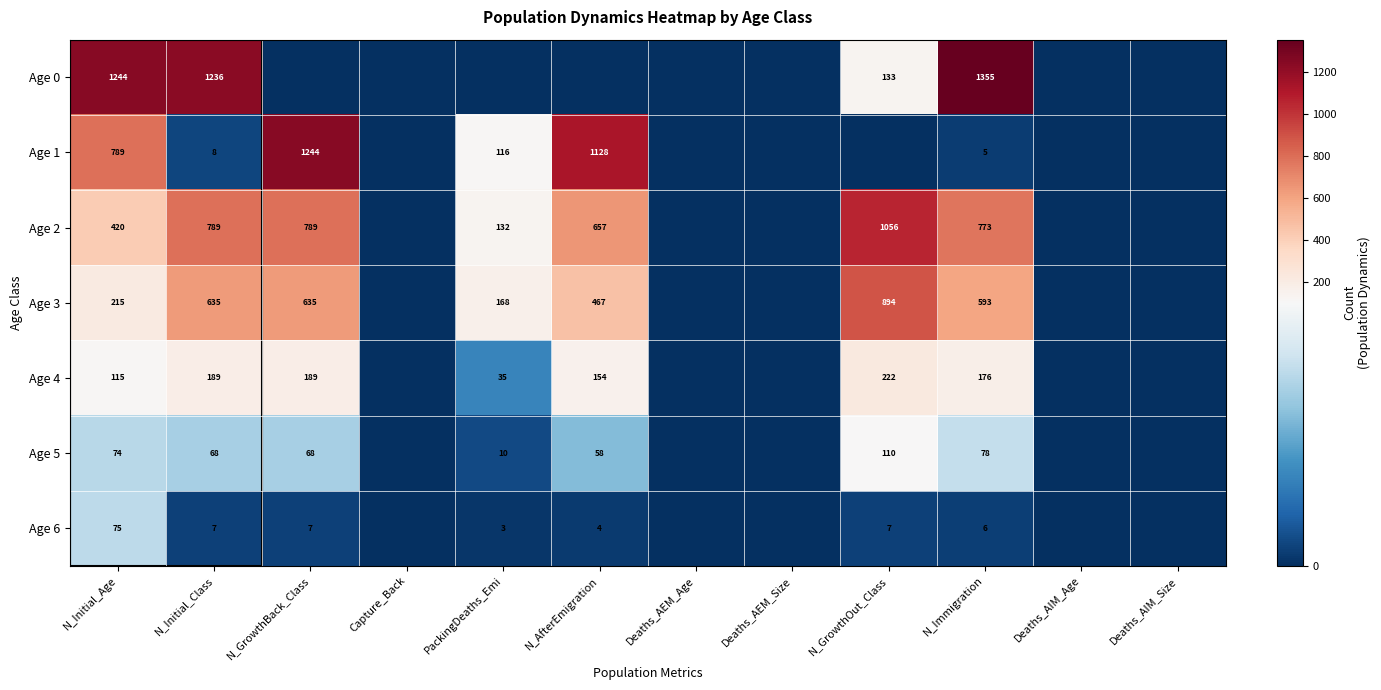

What is the sum of the Age 2 values at N_Immigration and N_GrowthBack_Class?

1562